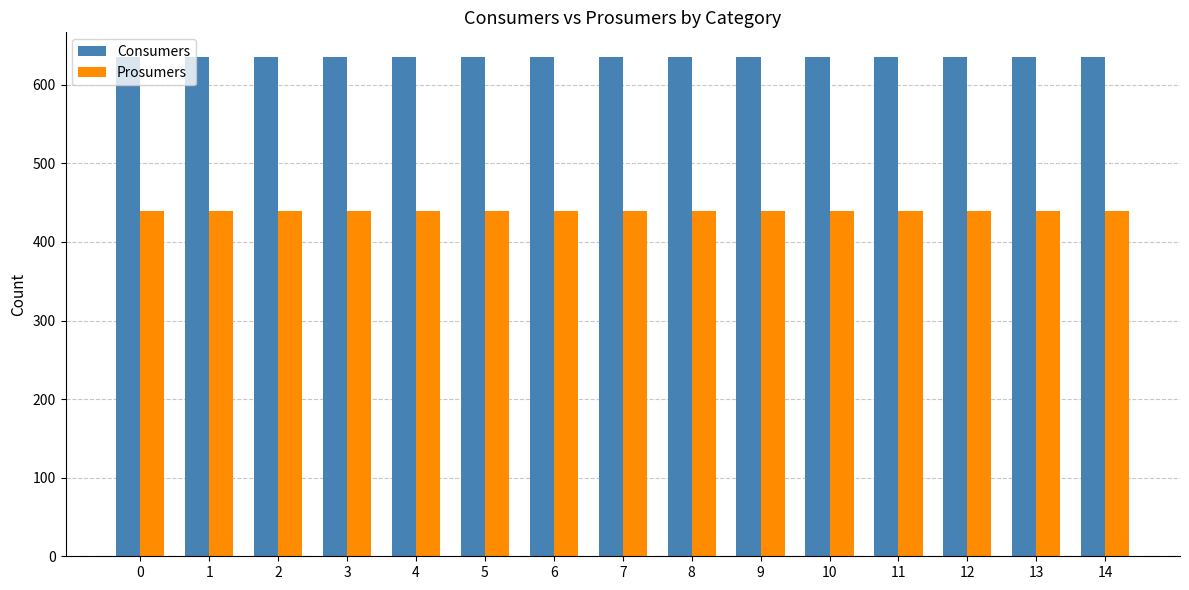

What is the value of the Consumers bar at the 11th from the left?

635